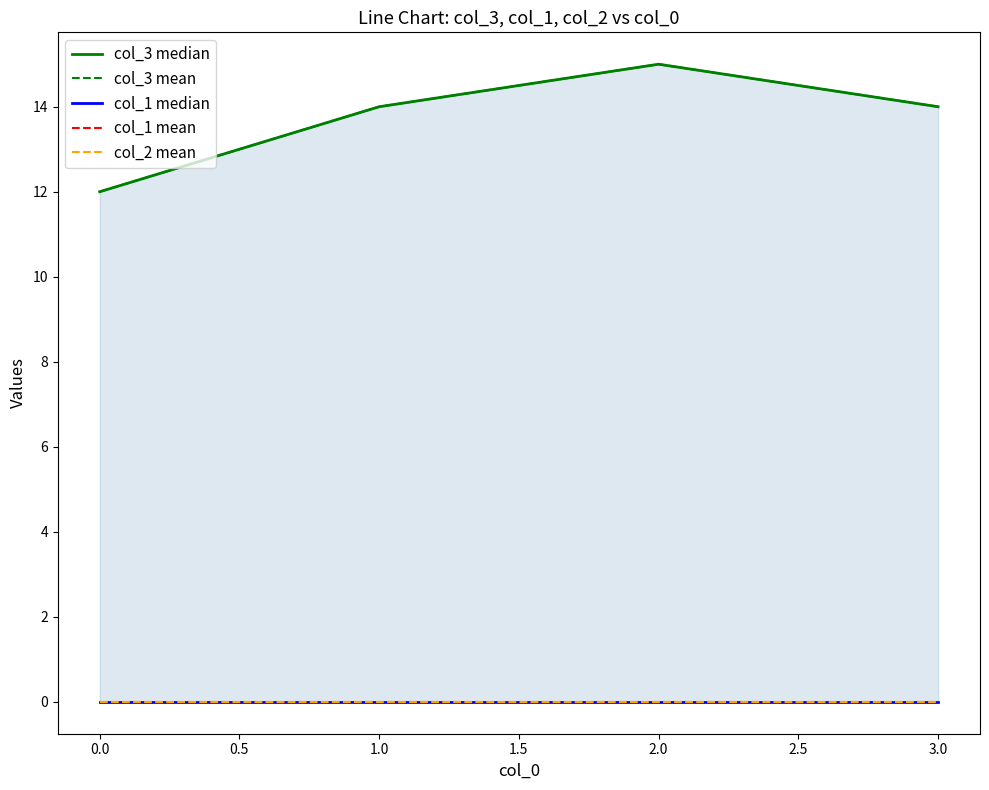

Between 3.0 and 0.0, which is larger?

3.0